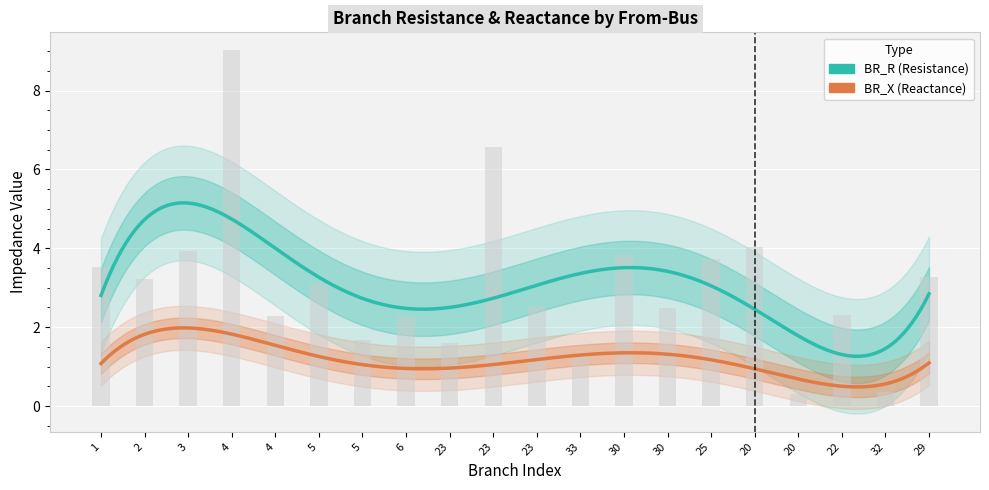

What is the change in value from 23 to 30?

+0.9